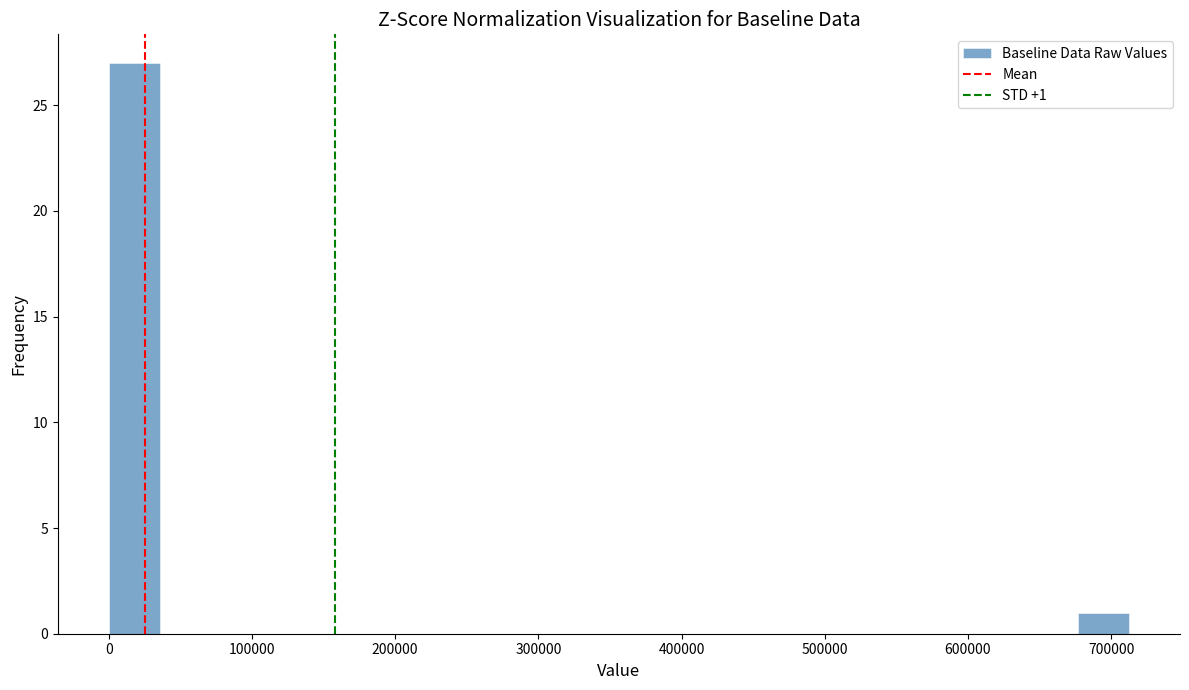

Read against the x-axis, roughly where is the centre of the tallest bar?

20000